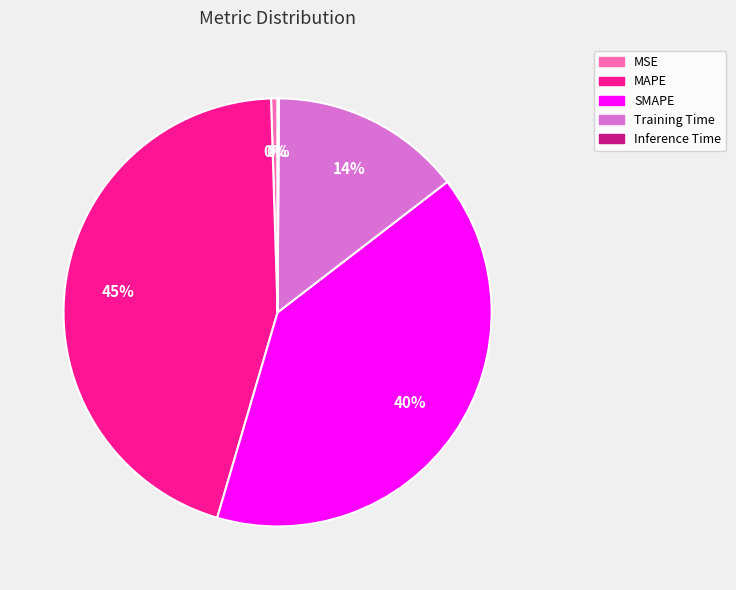

Combined, do MAPE and MSE account for over 50%?

No